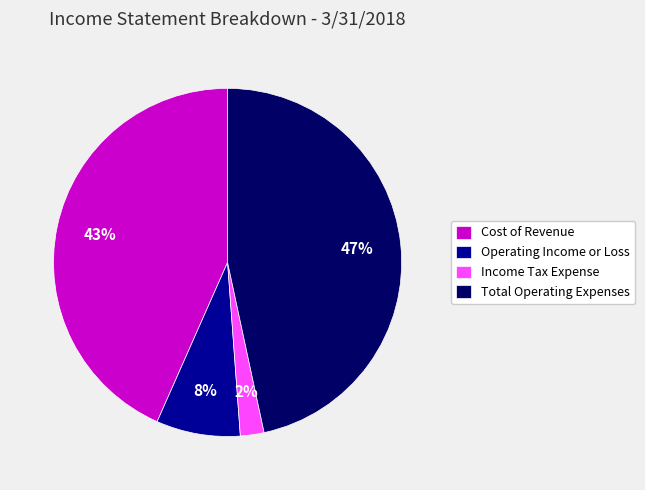

What is the largest slice in the pie chart?

Total Operating Expenses